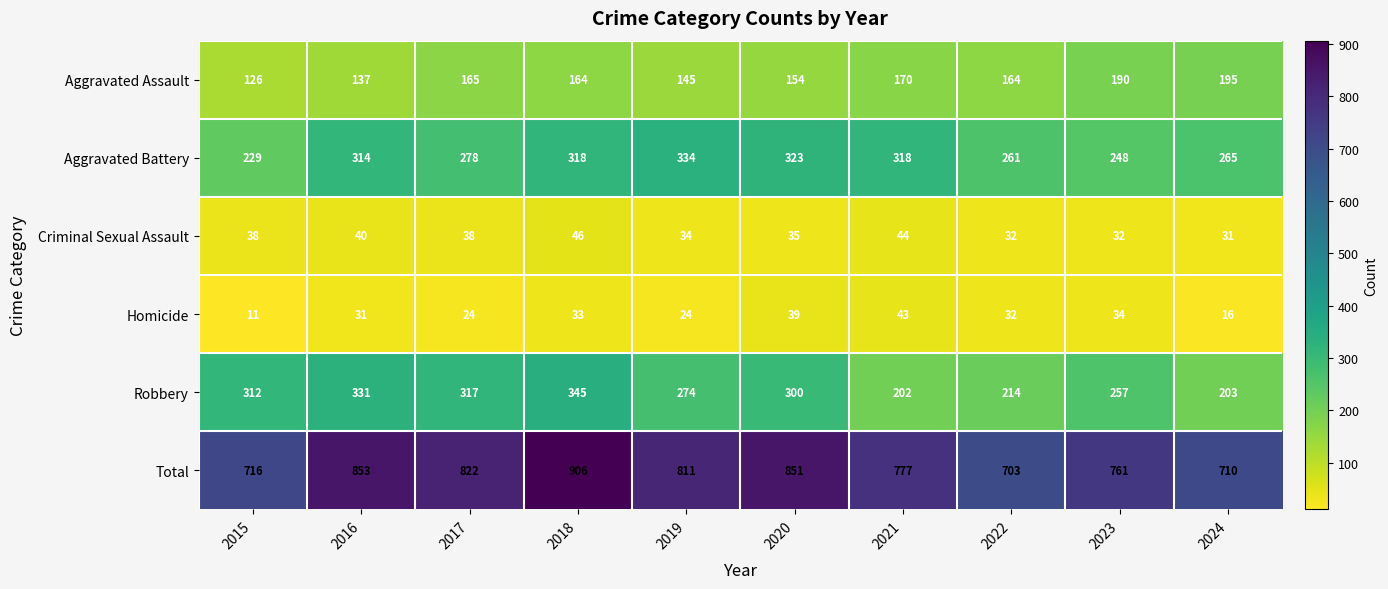

List the series in order of their peak value, highest first.

Total, Robbery, Aggravated Battery, Aggravated Assault, Criminal Sexual Assault, Homicide